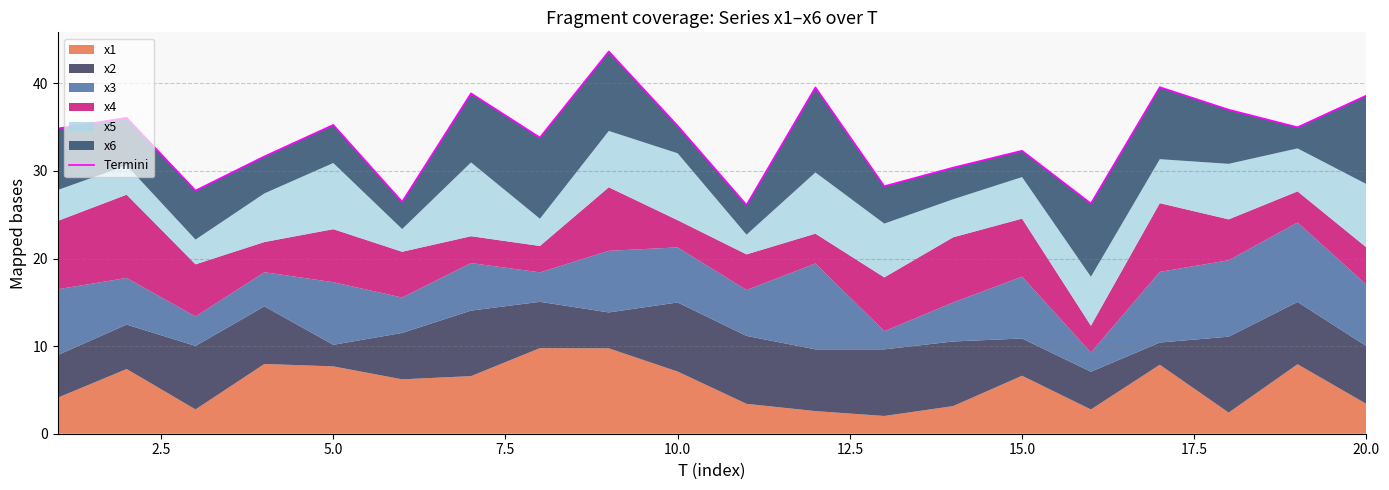

How many interior local peaks (higher than both neighbors) does the data have?

7